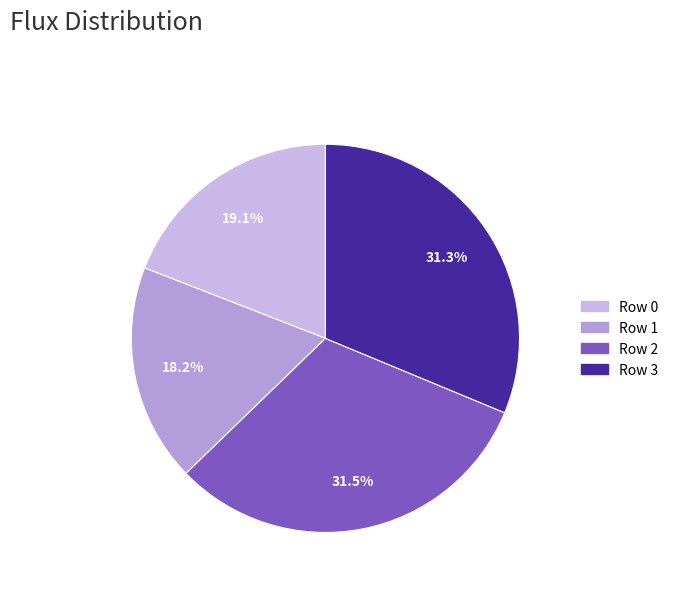

To the nearest percent, what portion does Row 3 represent?

31%